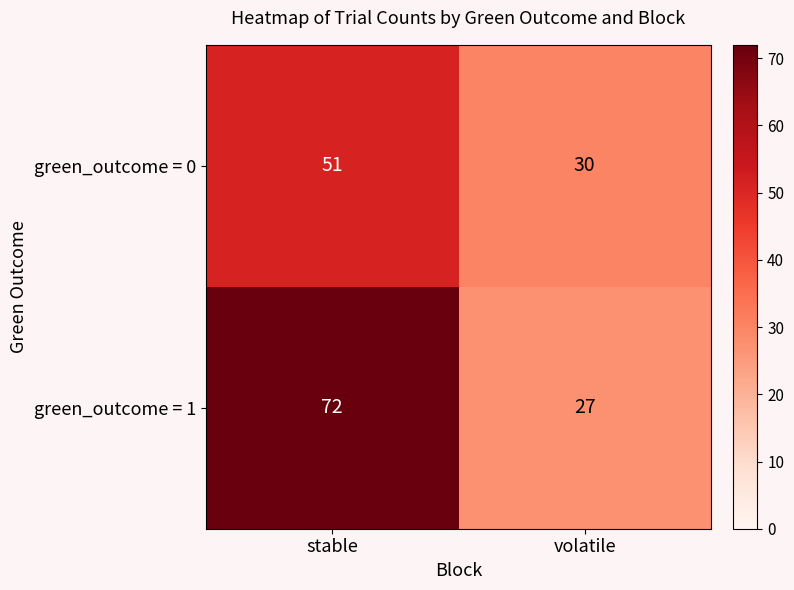

Which category has the lowest value across all series?

volatile